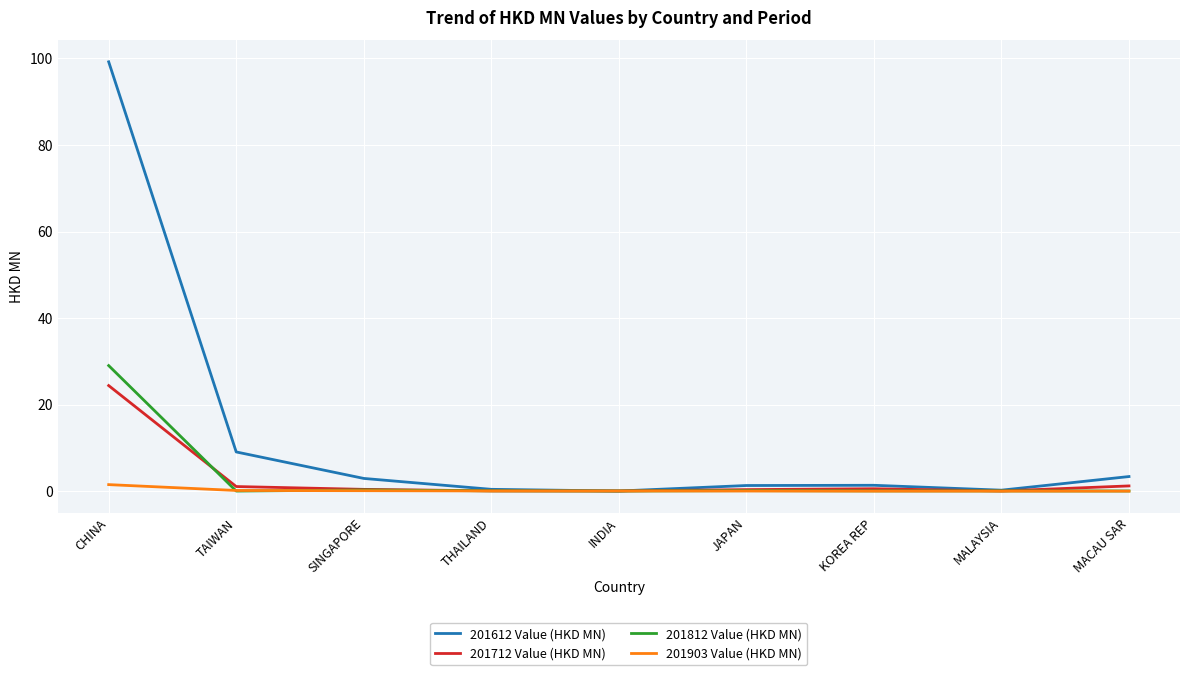

What are all the series names shown in the legend?

201612 Value (HKD MN), 201712 Value (HKD MN), 201812 Value (HKD MN), 201903 Value (HKD MN)